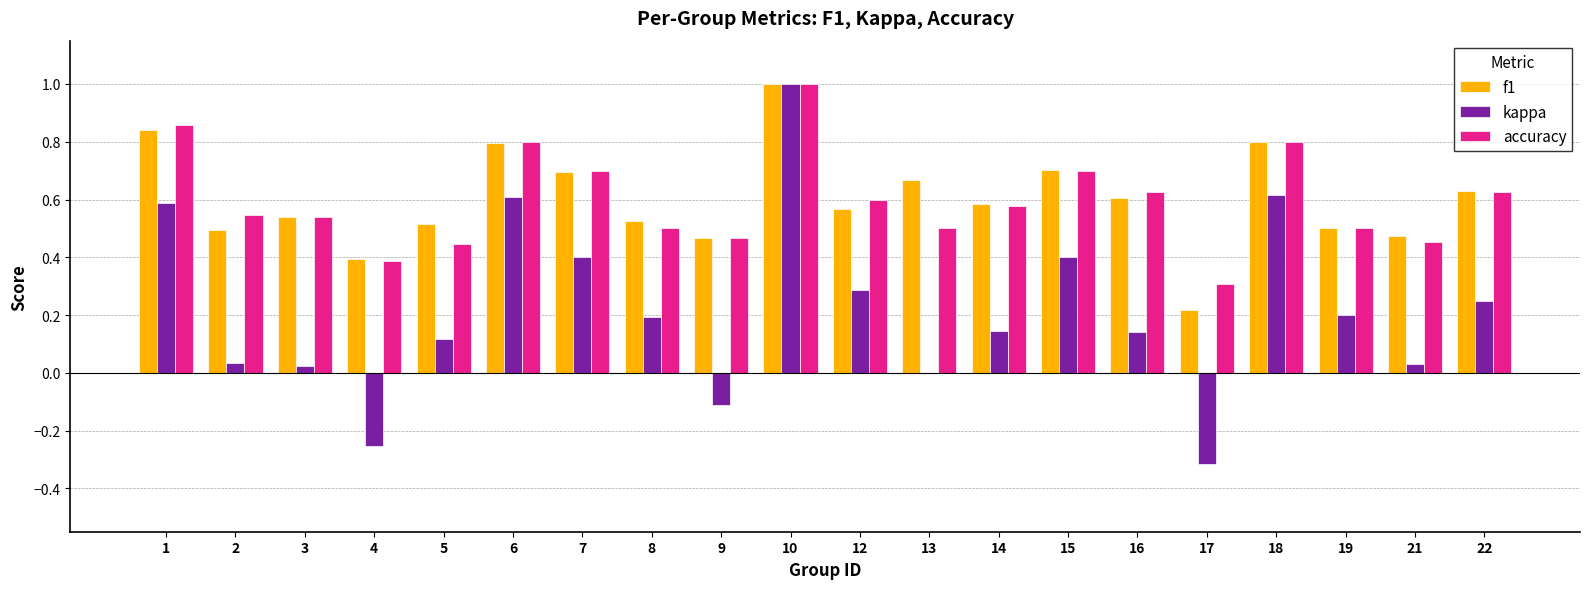

True or false: kappa has a value of 0.8 at 1.

False